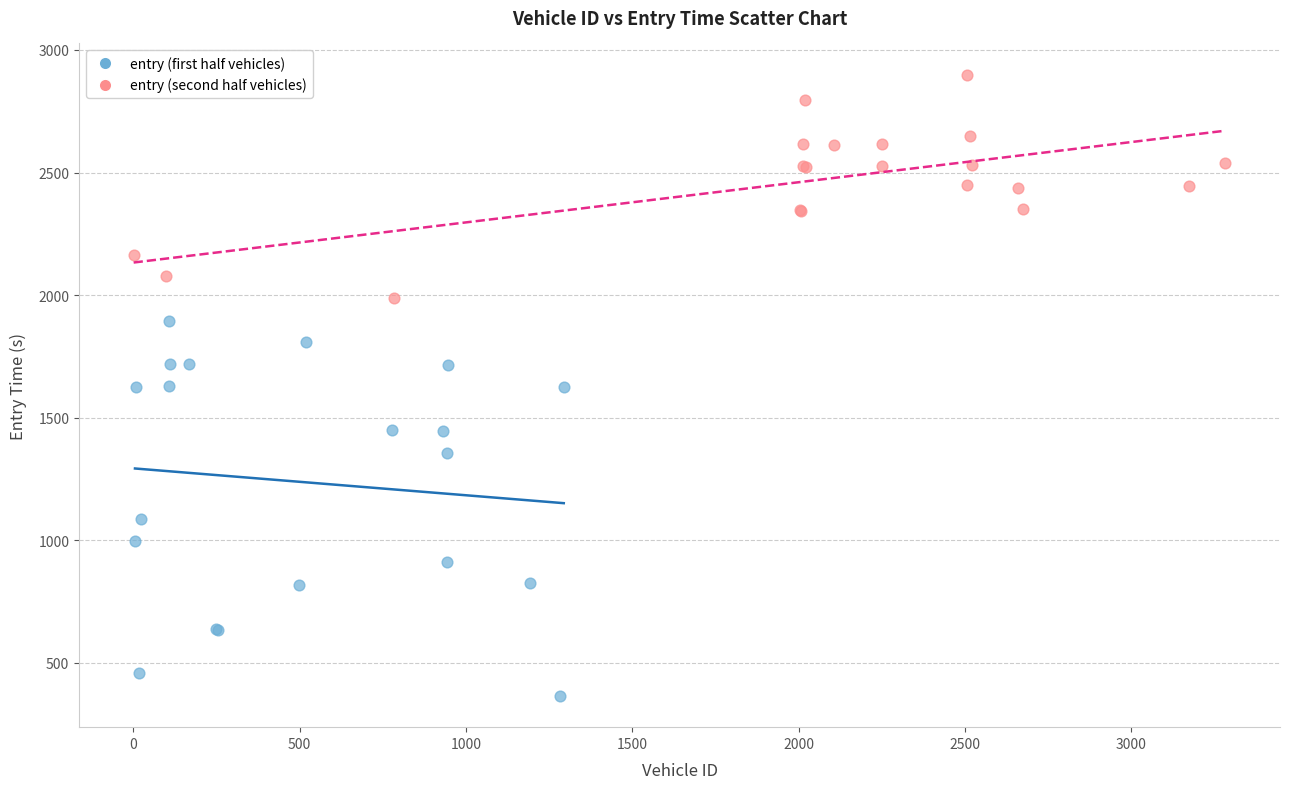

Which series reaches the minimum Y coordinate?

entry (first half vehicles)